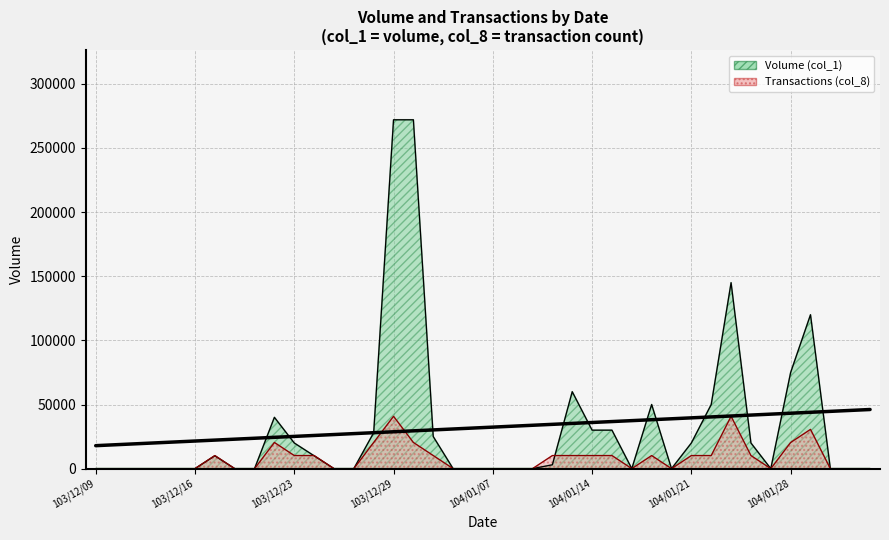

At how many categories does at least one series exceed 125151?

3